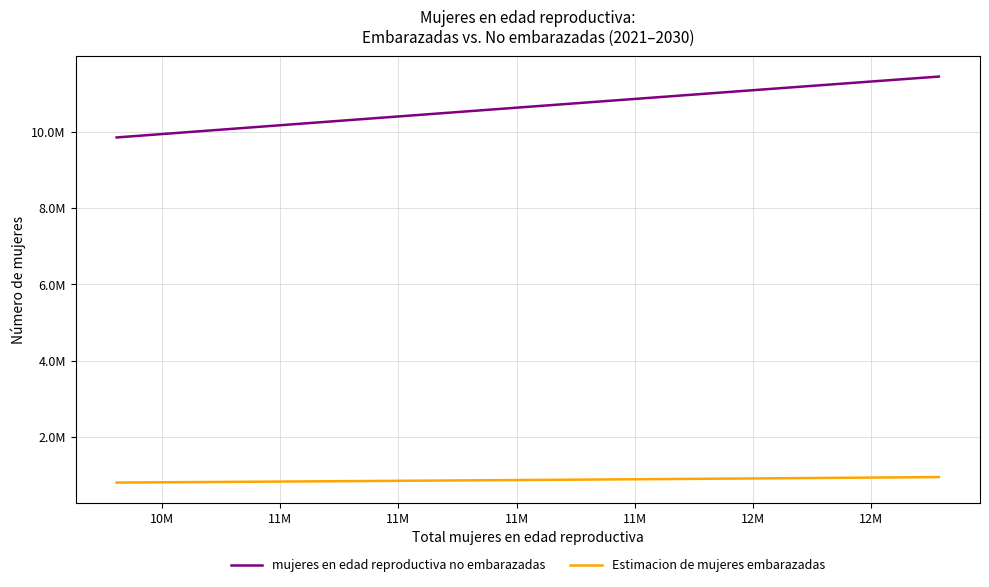

List the series in order of their overall mean, highest first.

mujeres en edad reproductiva no embarazadas, Estimacion de mujeres embarazadas